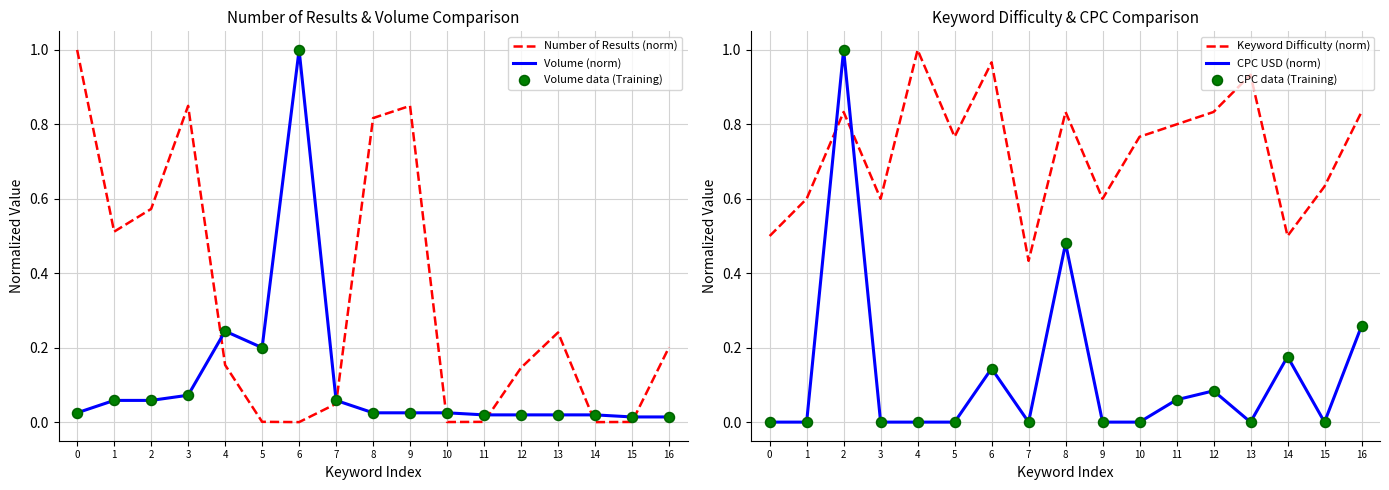

Is the value of CPC USD (norm) at 12 greater than the value of Number of Results (norm) at 4?

No